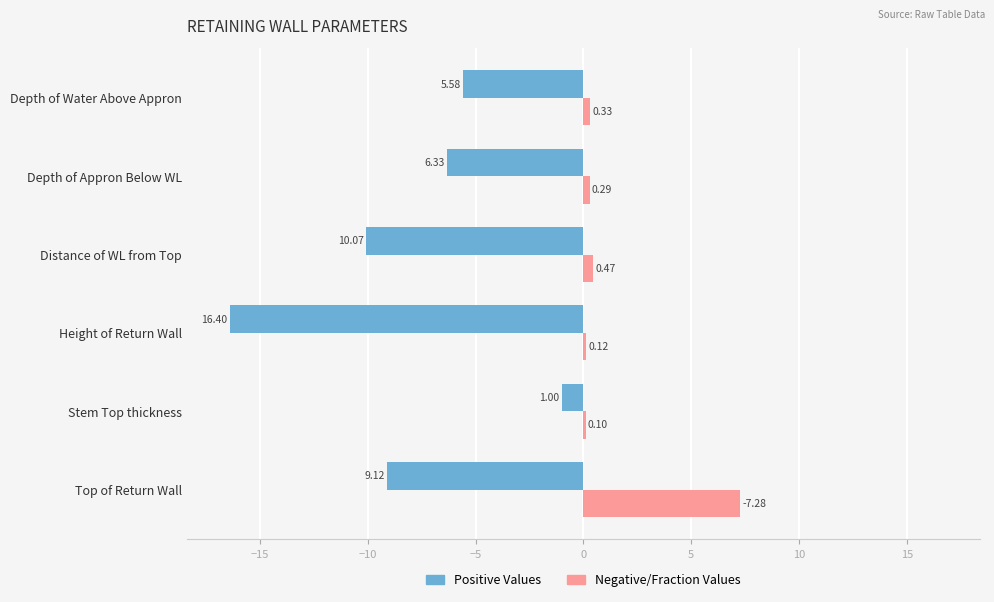

List the series in order of their overall mean, highest first.

Negative/Fraction Values, Positive Values